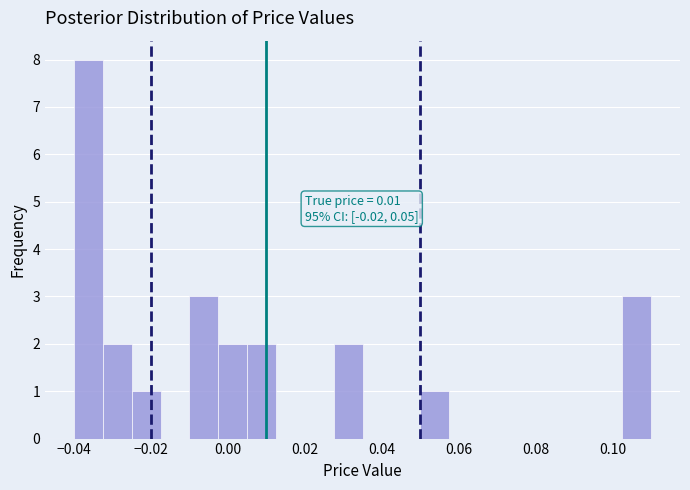

Read against the x-axis, roughly where is the centre of the tallest bar?

-0.036